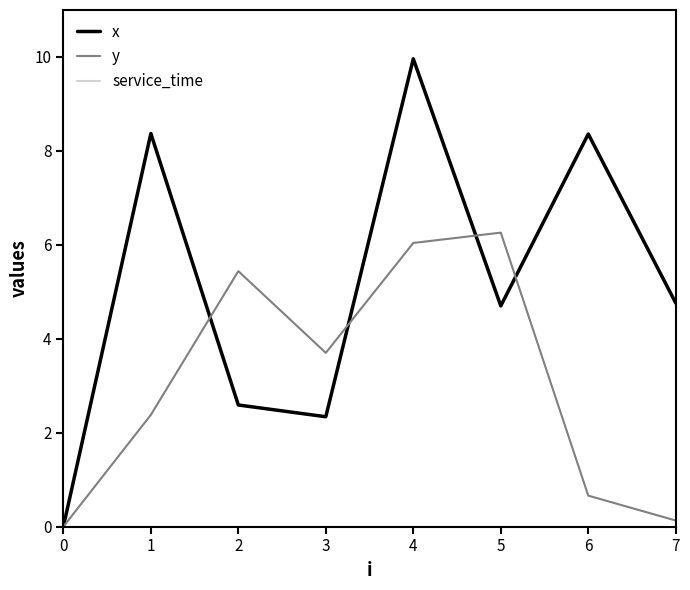

How many lines are shown in the chart?

3